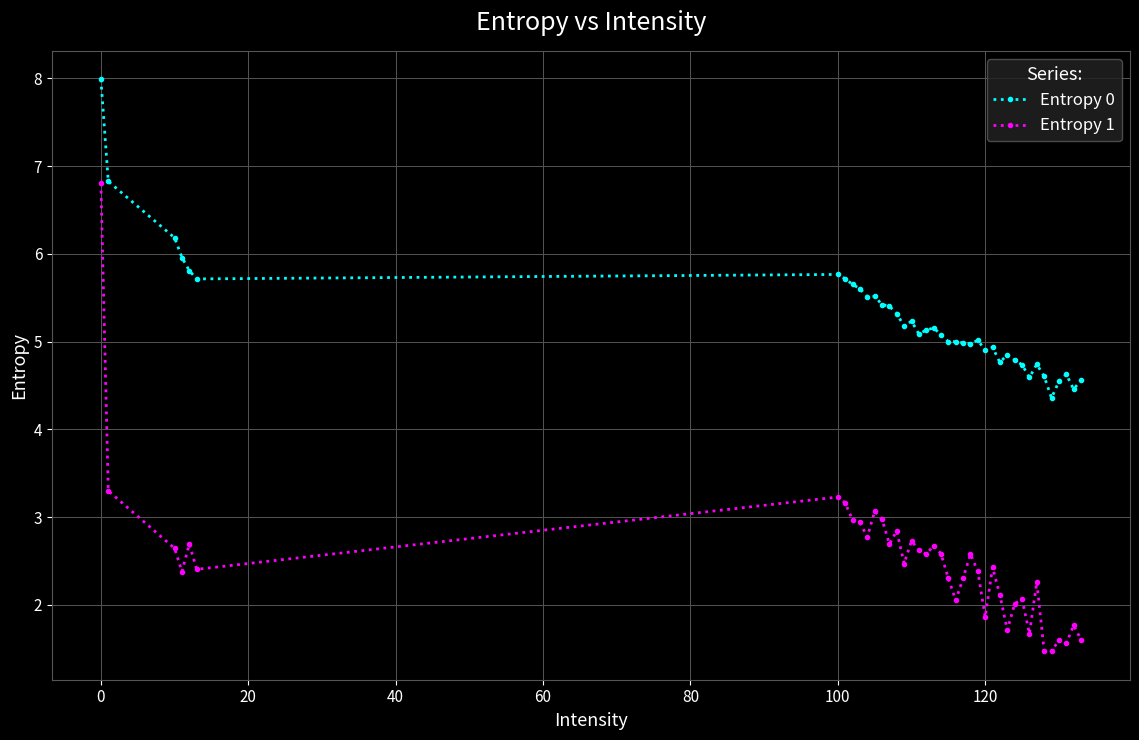

True or false: Entropy 1 and Entropy 0 intersect in this chart.

False